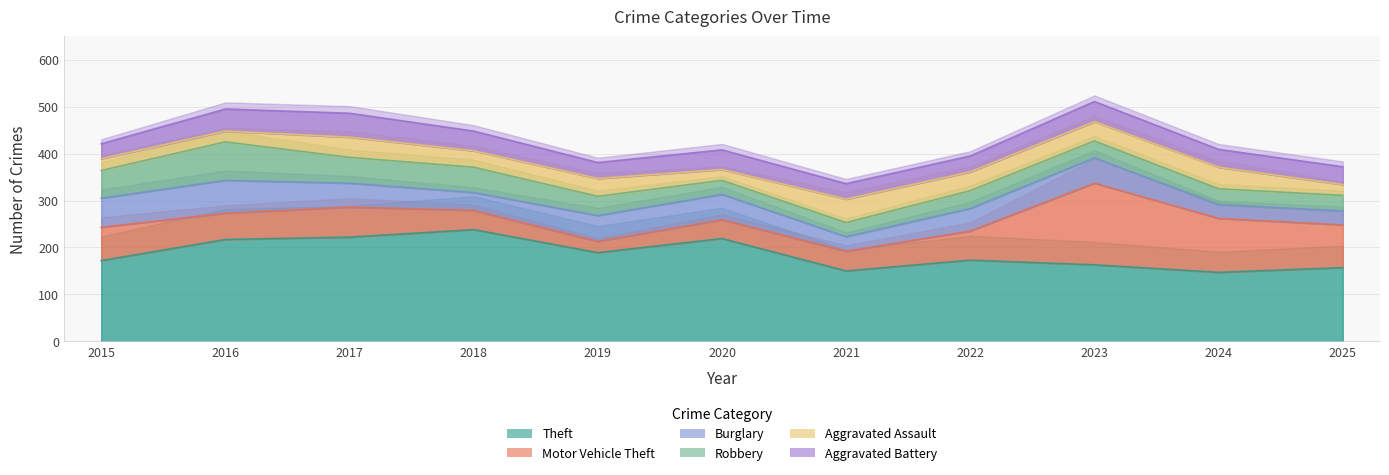

At which category does the chart reach its minimum across all series?

2016